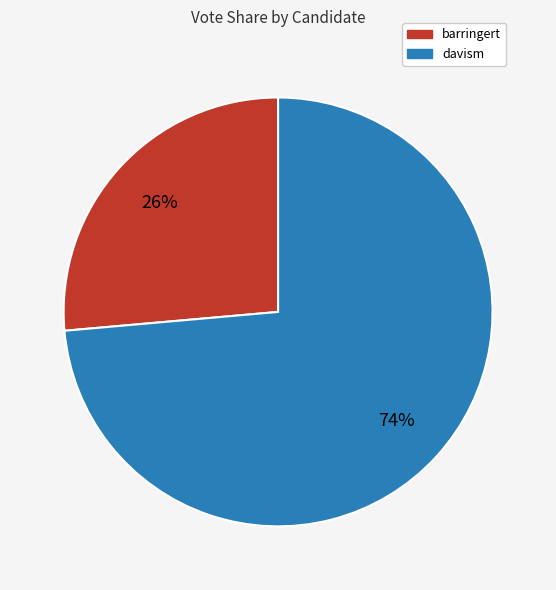

How many segments does this pie chart have?

2